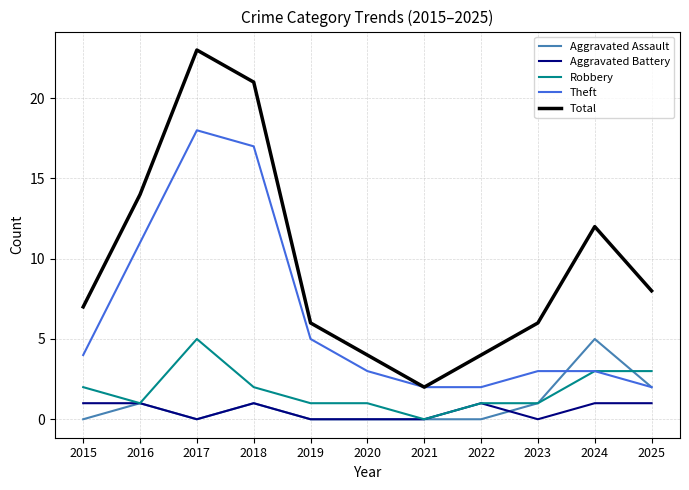

What are all the series names shown in the legend?

Aggravated Assault, Aggravated Battery, Robbery, Theft, Total